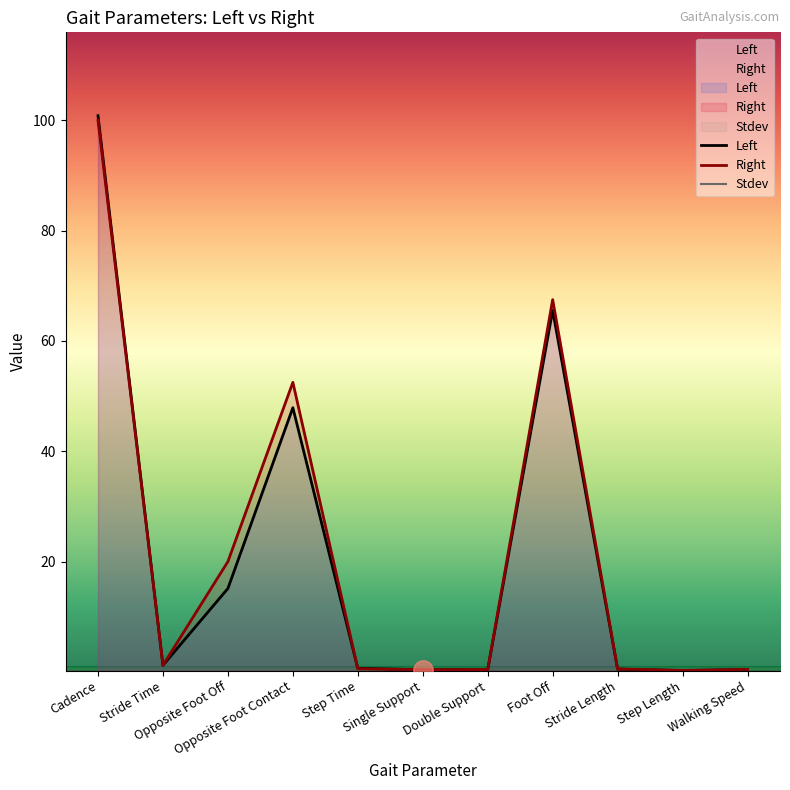

What is the sum of all Right values?

243.8